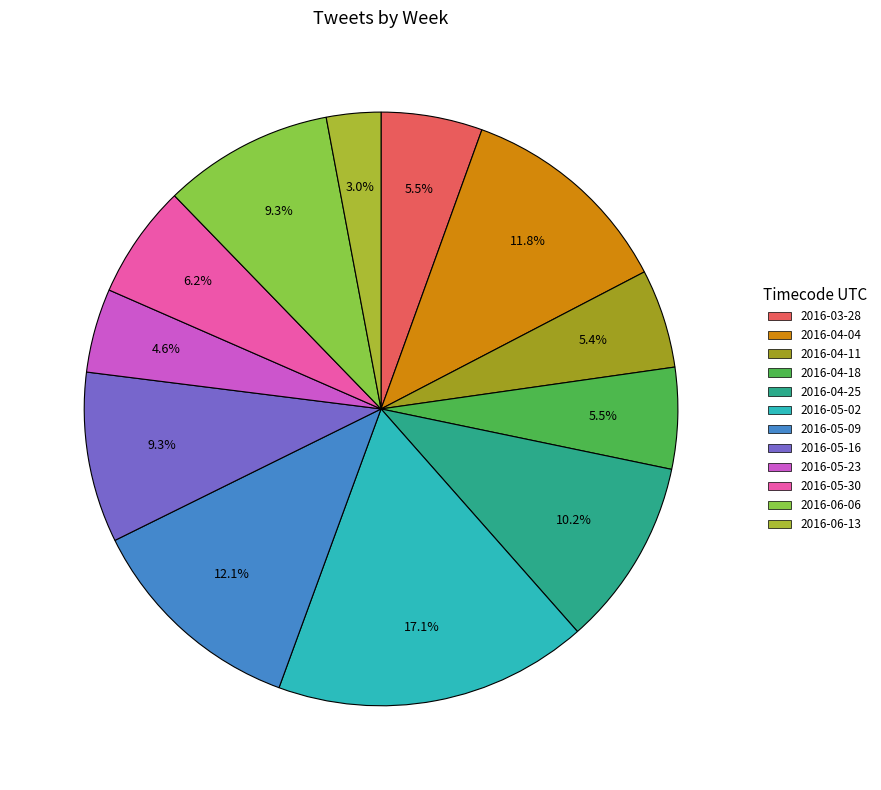

What is the ratio of the value at 2016-04-11 to the value at 2016-05-02?

0.3